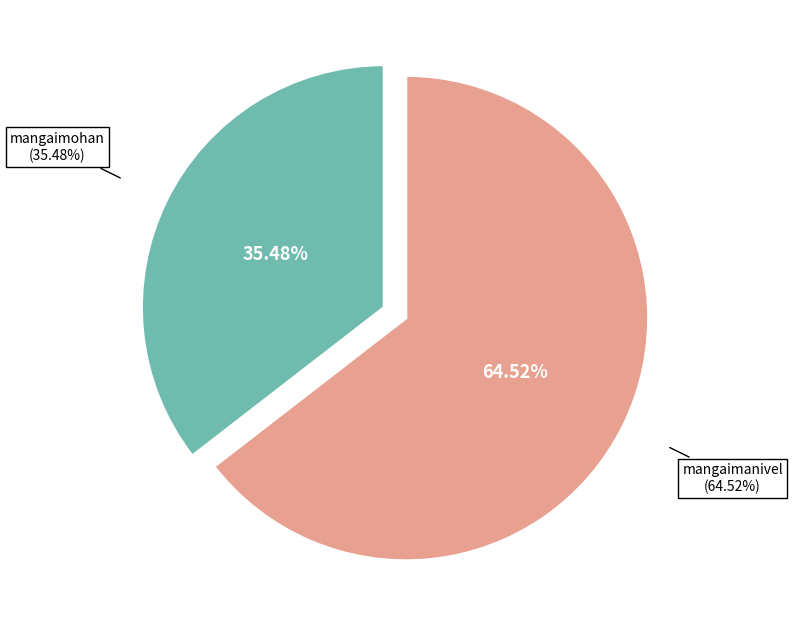

To the nearest percent, what is the difference between the largest and smallest slice percentages?

29%